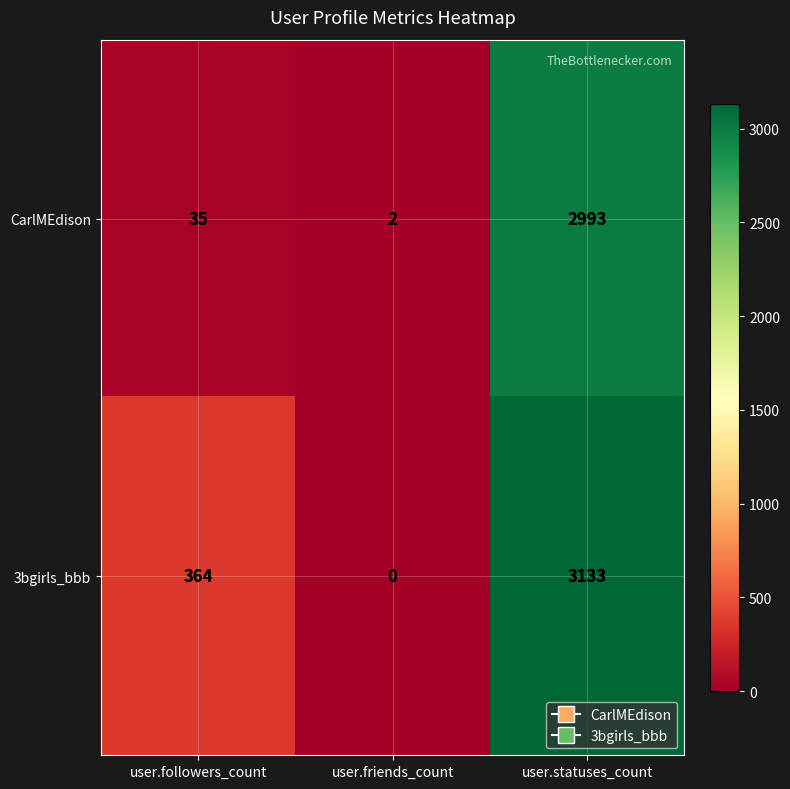

Which series changed the most between user.friends_count and user.statuses_count?

3bgirls_bbb